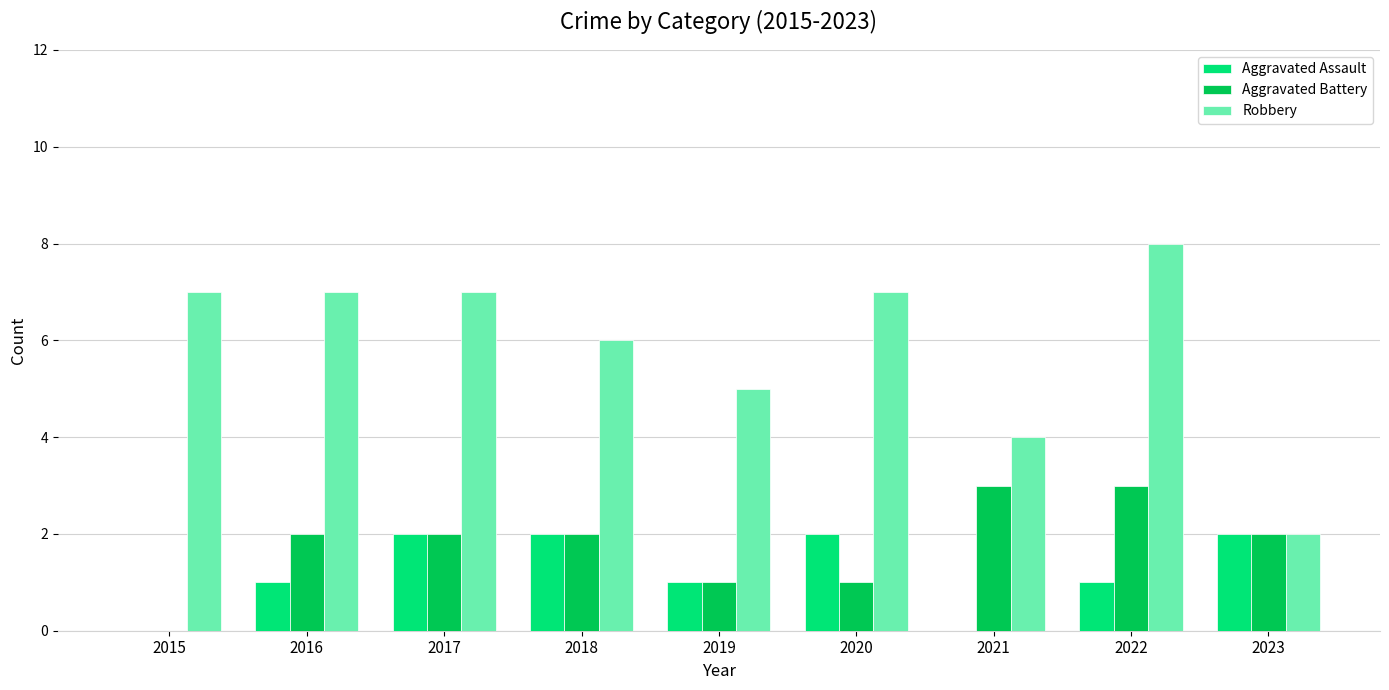

How many groups of bars are there?

9